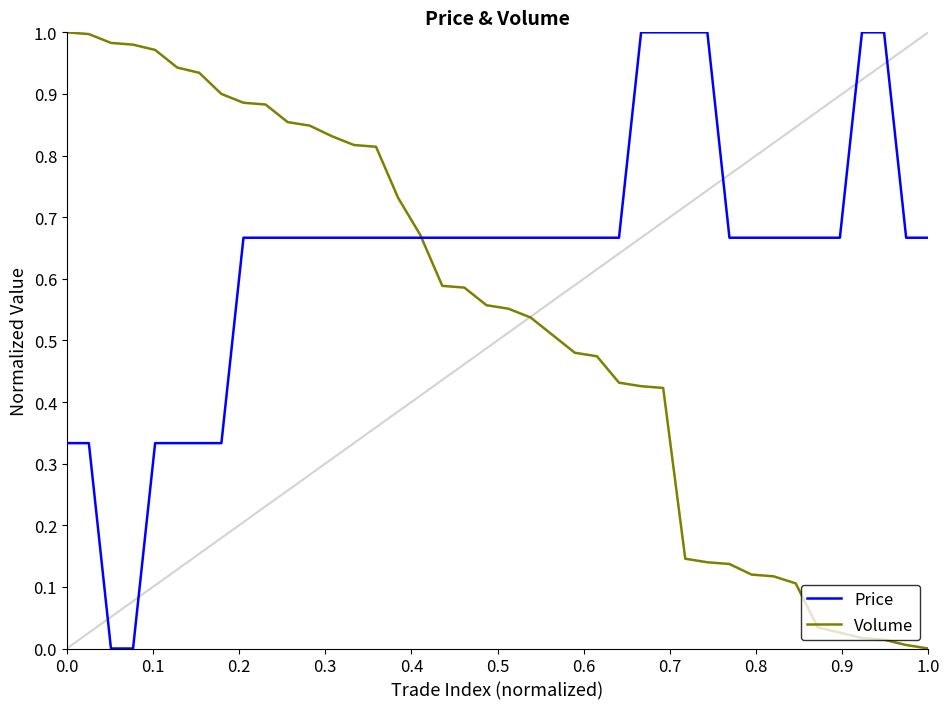

What are all the series names shown in the legend?

Price, Volume